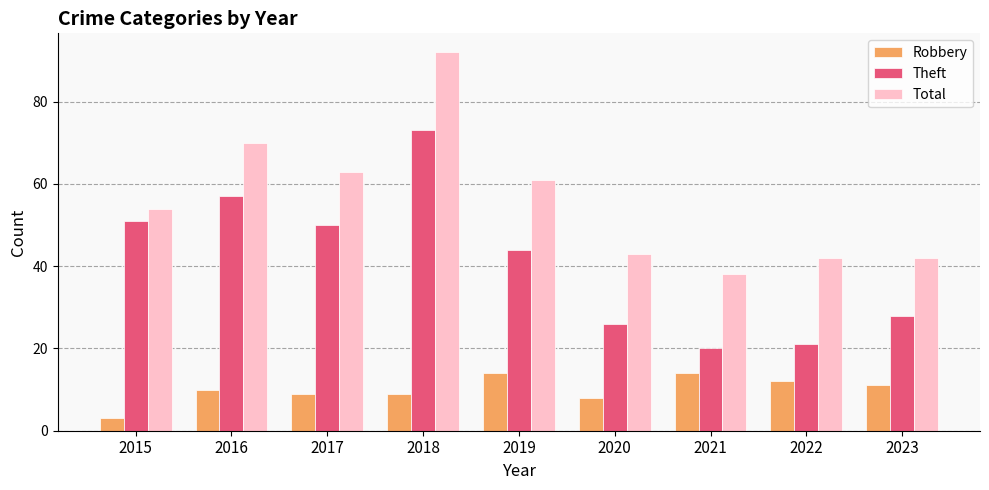

Reading right to left, transcribe all the data shown in this chart.

Robbery: 11	12	14	8	14	9	9	10	3
Theft: 28	21	20	26	44	73	50	57	51
Total: 42	42	38	43	61	92	63	70	54